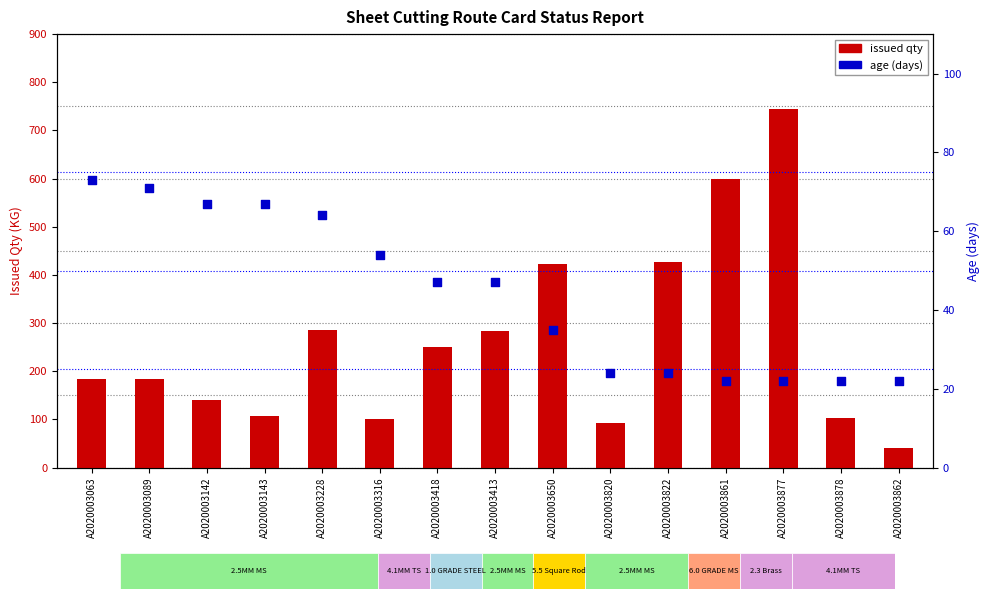

Which series has the largest total across all categories?

issued qty